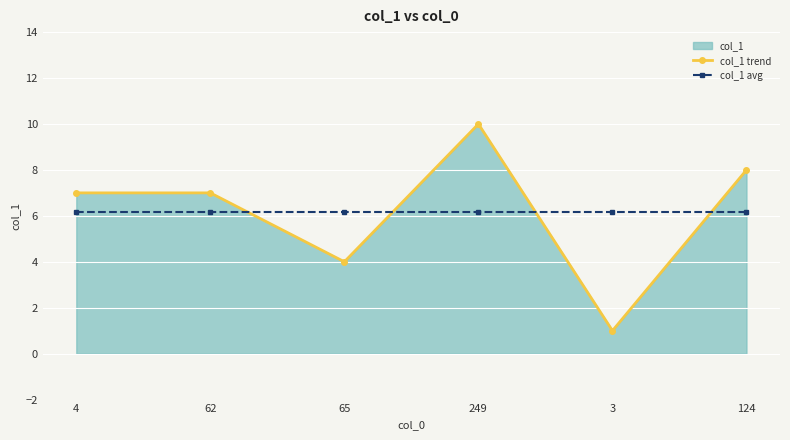

Which series has the widest spread of values?

col_1 trend